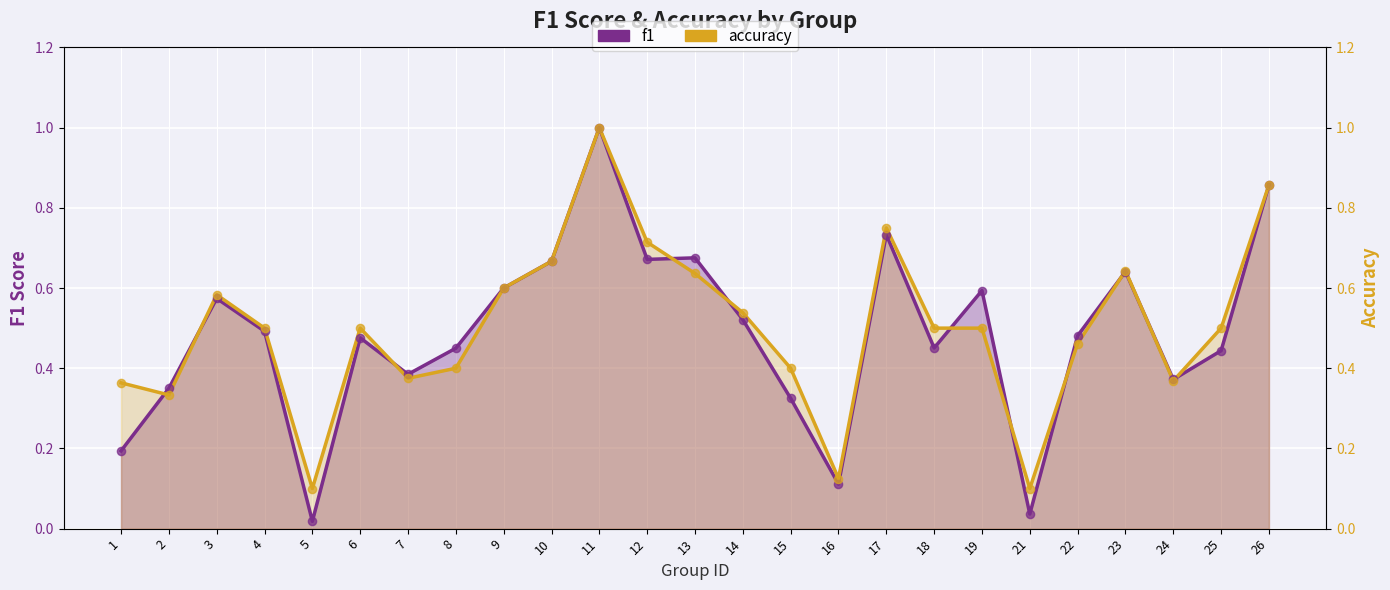

At how many categories does at least one series exceed 0?

25